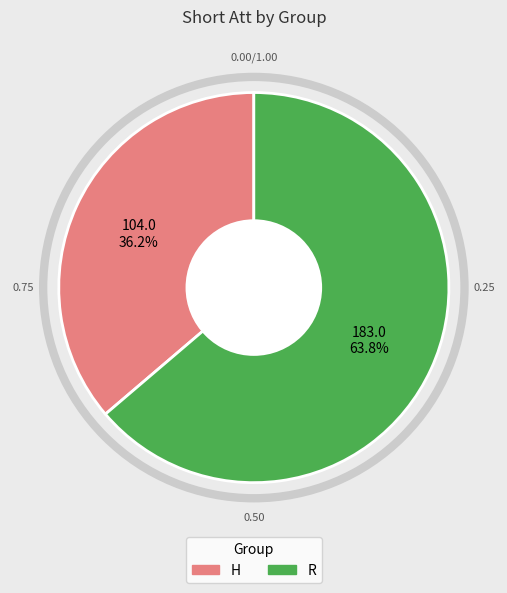

To the nearest percent, what is the difference between the R and H slice percentages?

28%